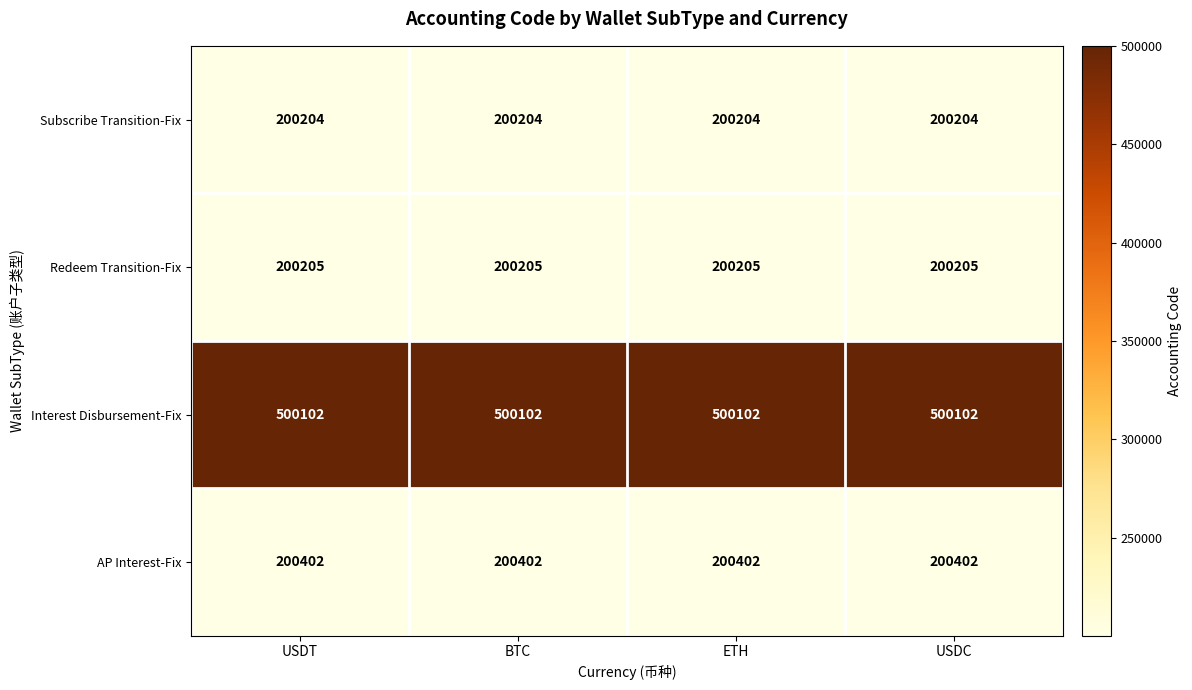

What is the approximate value of Interest Disbursement-Fix at USDT?

500102